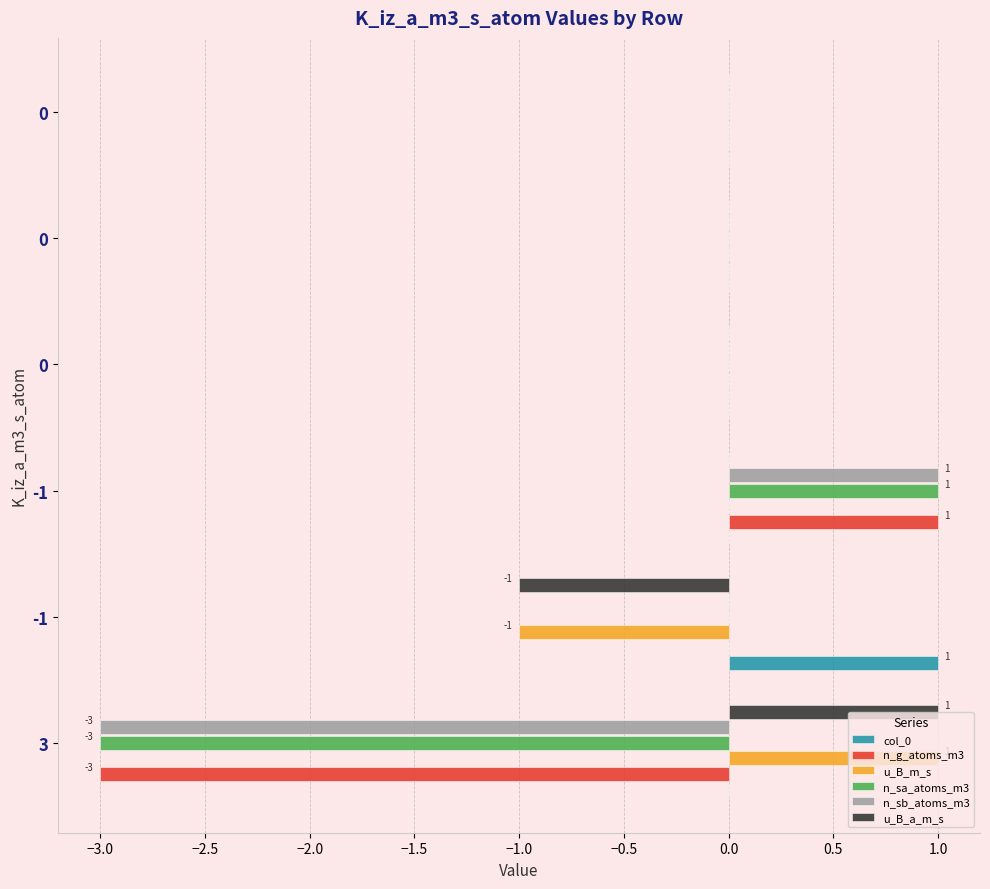

What is the difference between the second highest and minimum values in the u_B_a_m_s series?

1